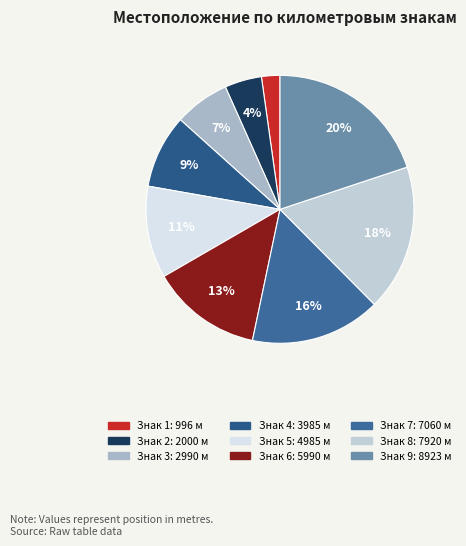

How many segments does this pie chart have?

9